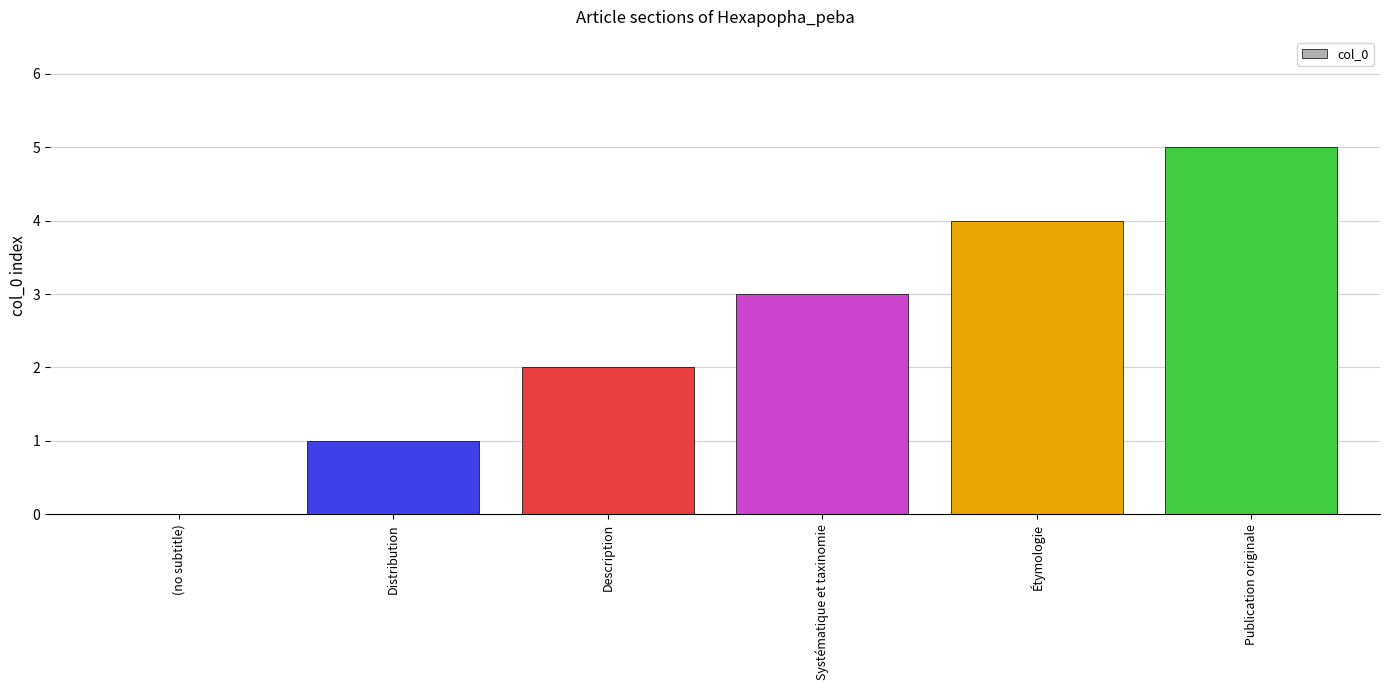

Is it true that the value at Étymologie is 4?

True